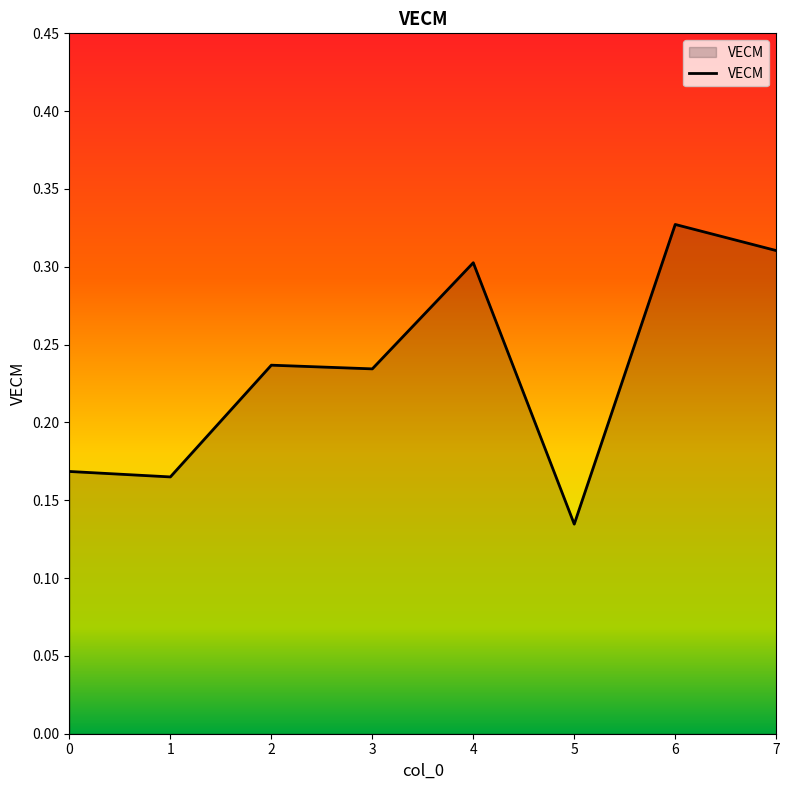

Is it true that the value at 7 is 0.4?

False